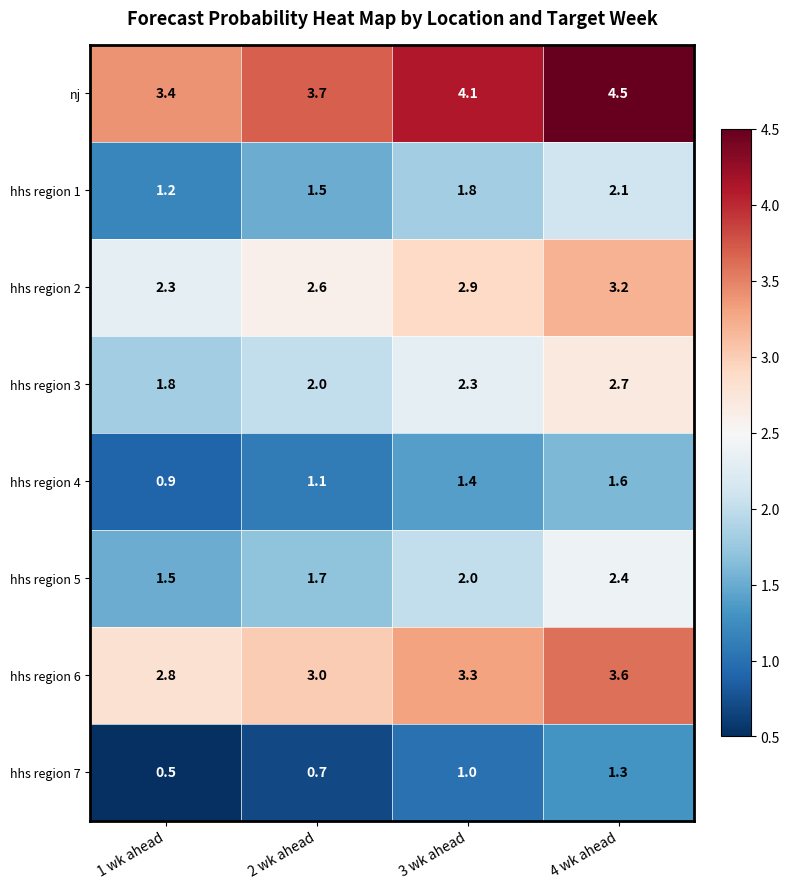

Which series has the largest range (max minus min)?

nj